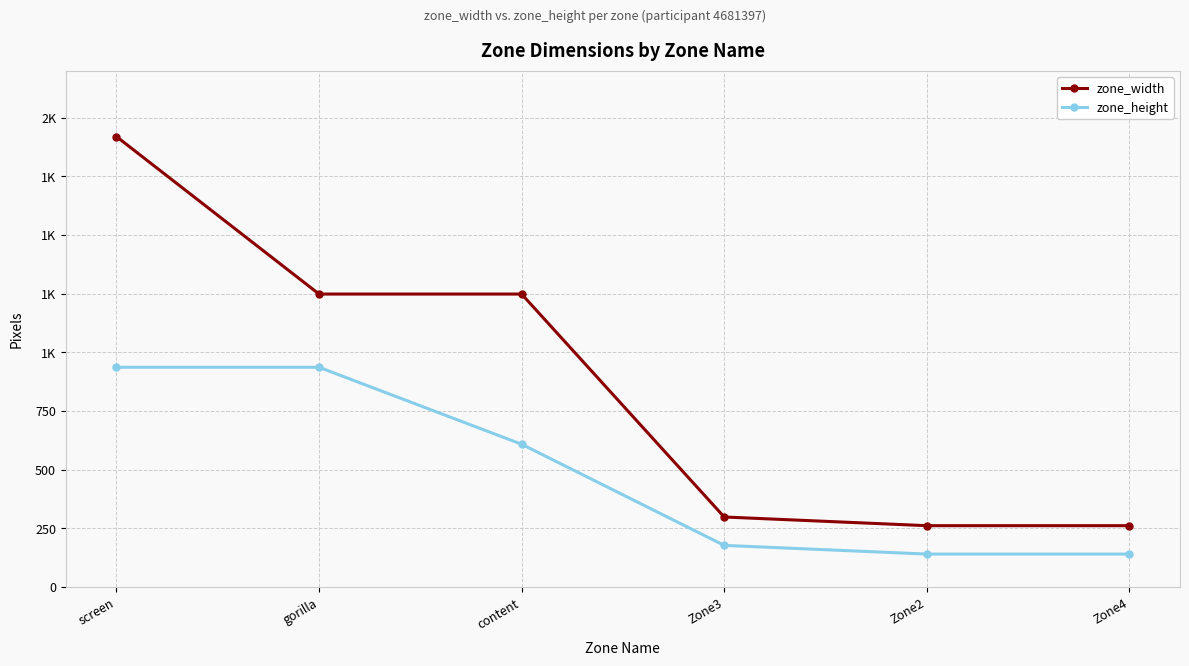

True or false: zone_width has more than 2 interior local peaks.

False